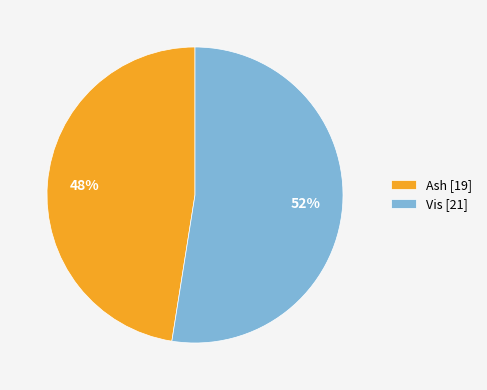

Which slice is the smallest?

Ash